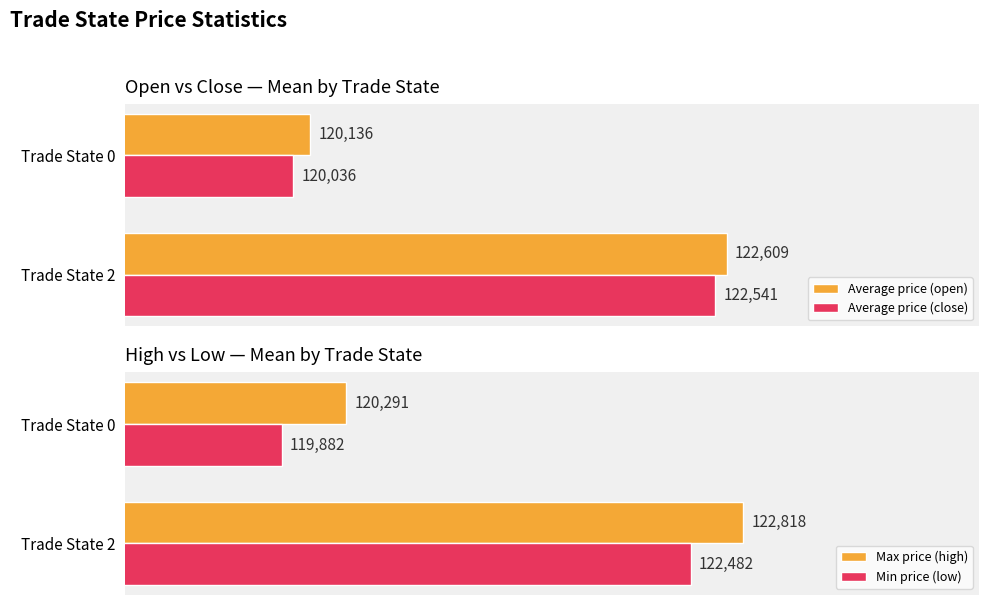

Rank the series by their average value, from lowest to highest.

Min price (low), Average price (close), Average price (open), Max price (high)